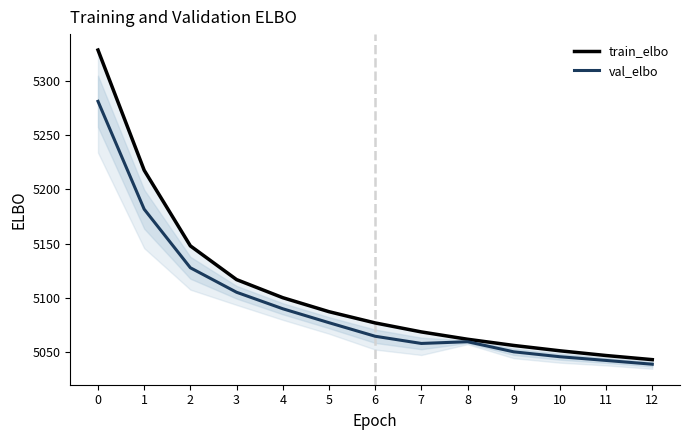

Between 2 and 7, which series saw the biggest shift?

train_elbo